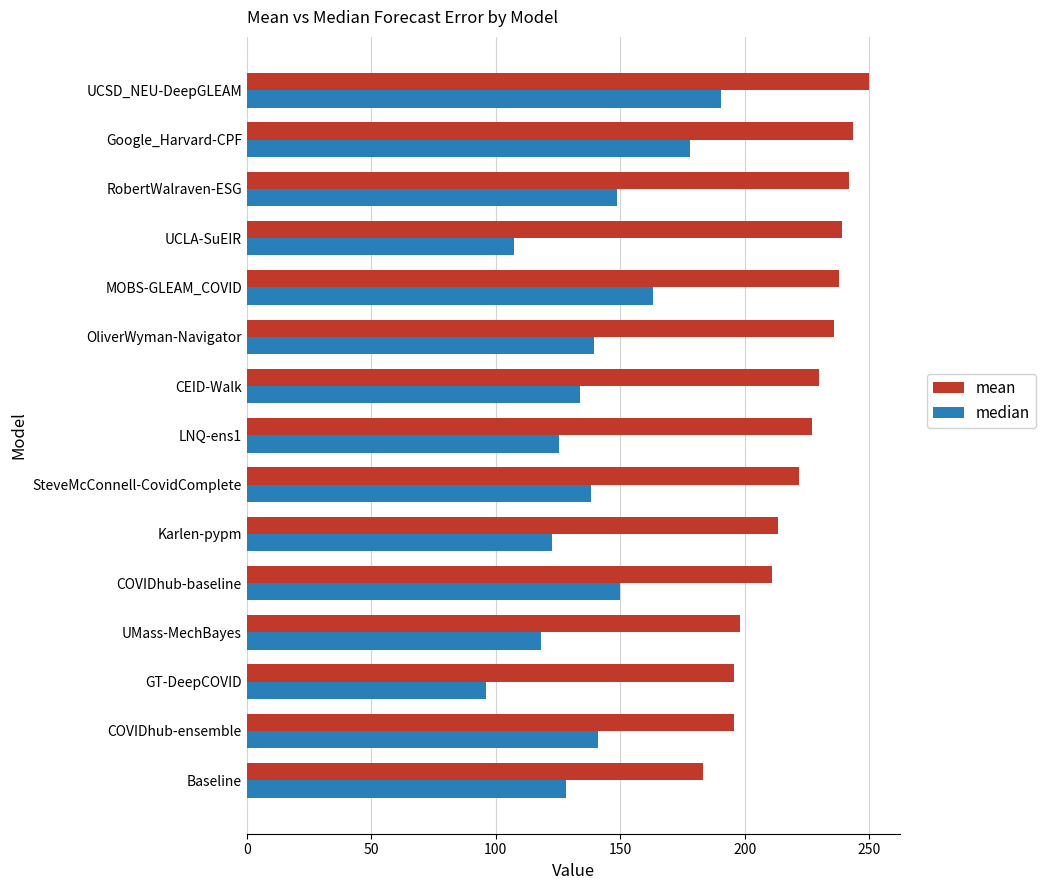

The mean series shows 380.3 at Karlen-pypm. True or false?

False